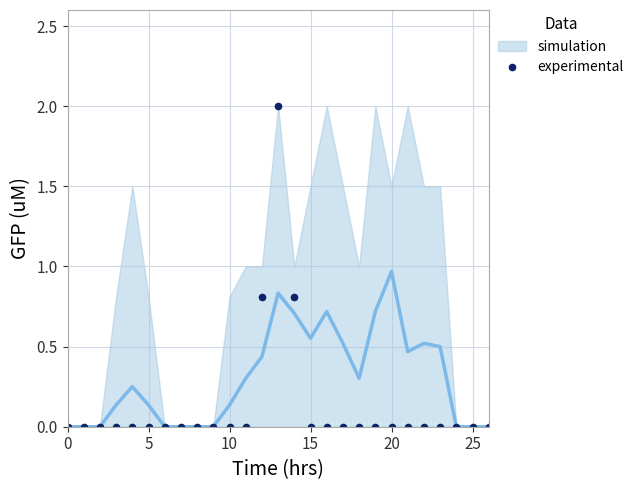

True or false: the data shows -0.9 at 22.

False